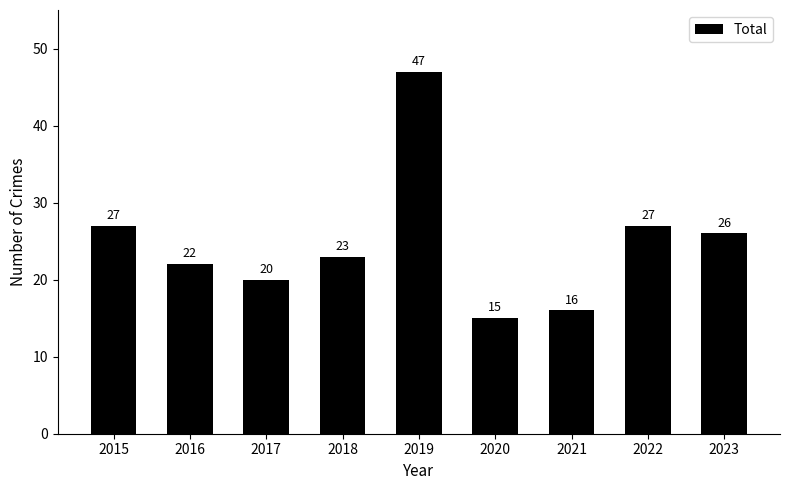

Reading left to right, list all the values displayed in this chart.

27	22	20	23	47	15	16	27	26